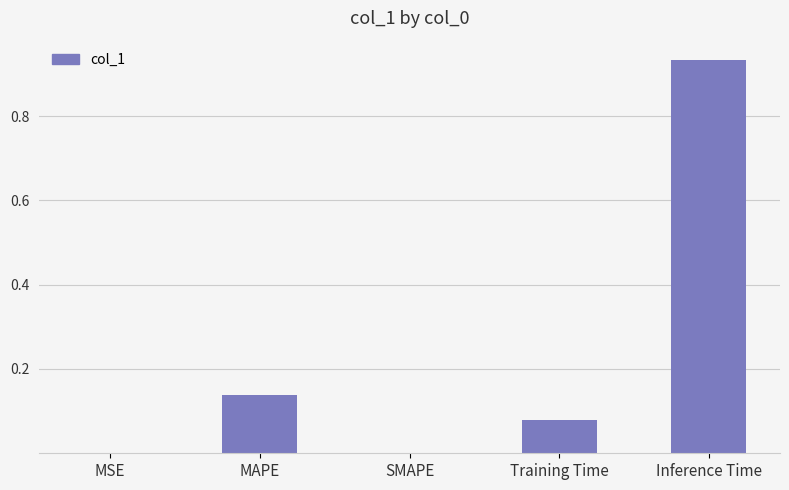

Is it true that the value at SMAPE is -0.3?

False